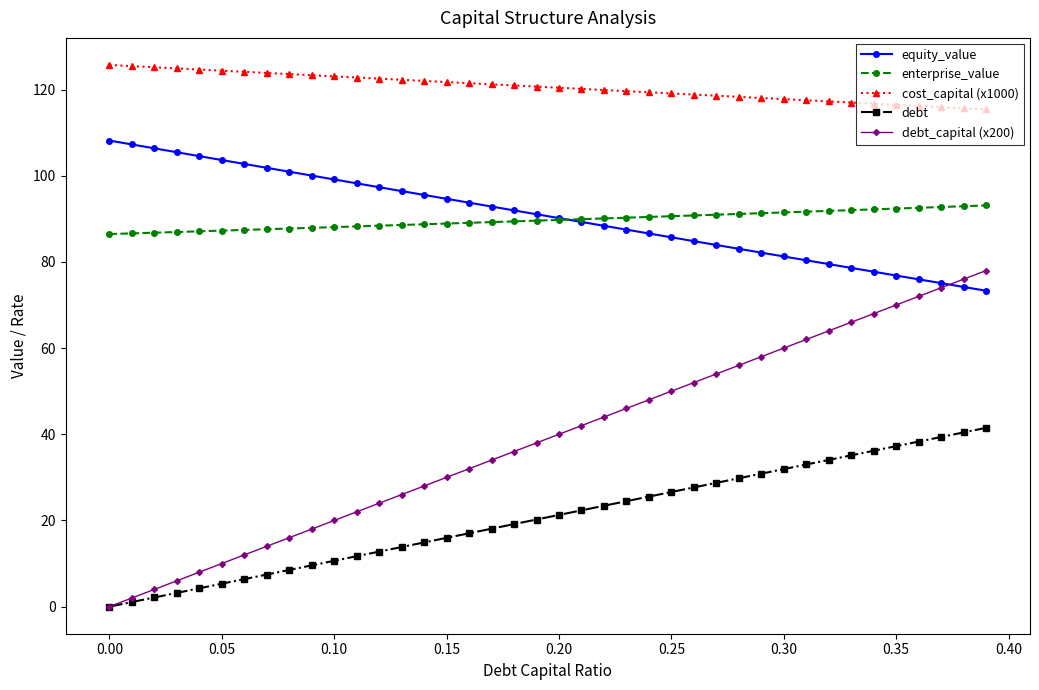

What is the greatest value displayed?

125.7